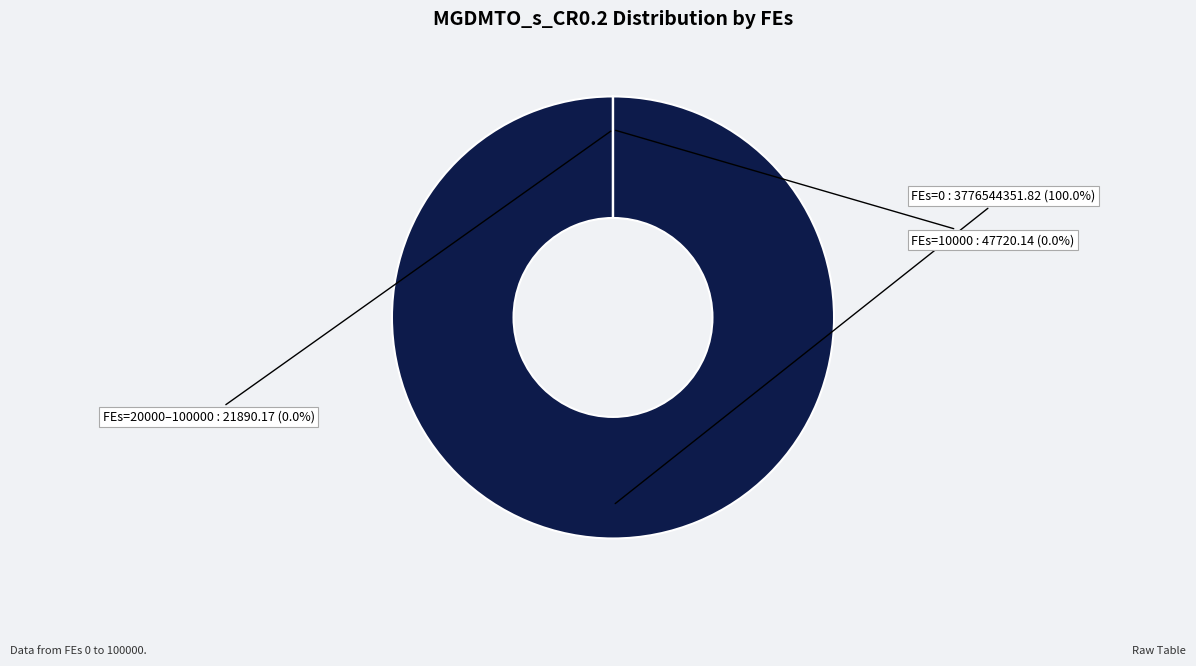

Does 90000 represent more than half of the total?

No